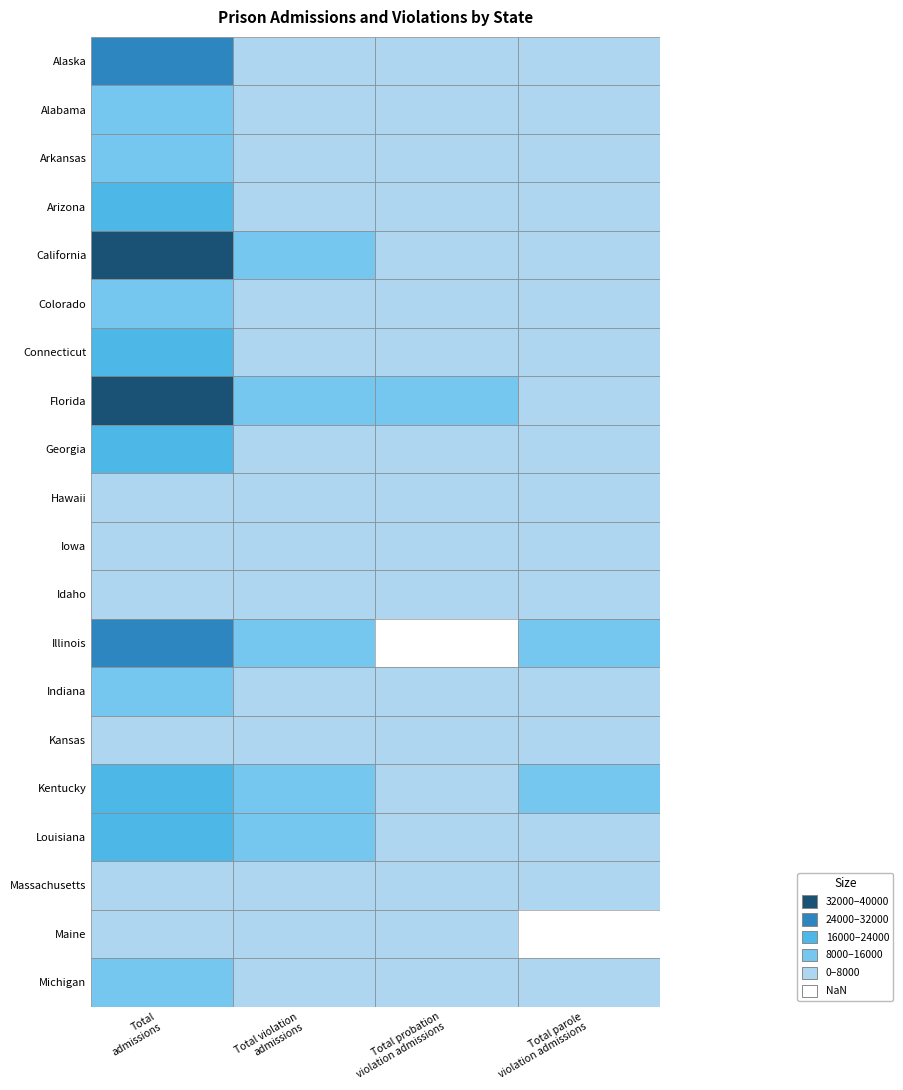

The AK series shows 52855 at AK. True or false?

False